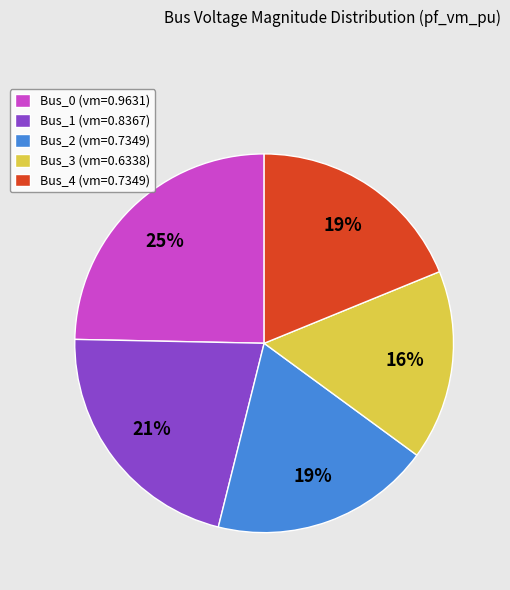

How many segments does this pie chart have?

5